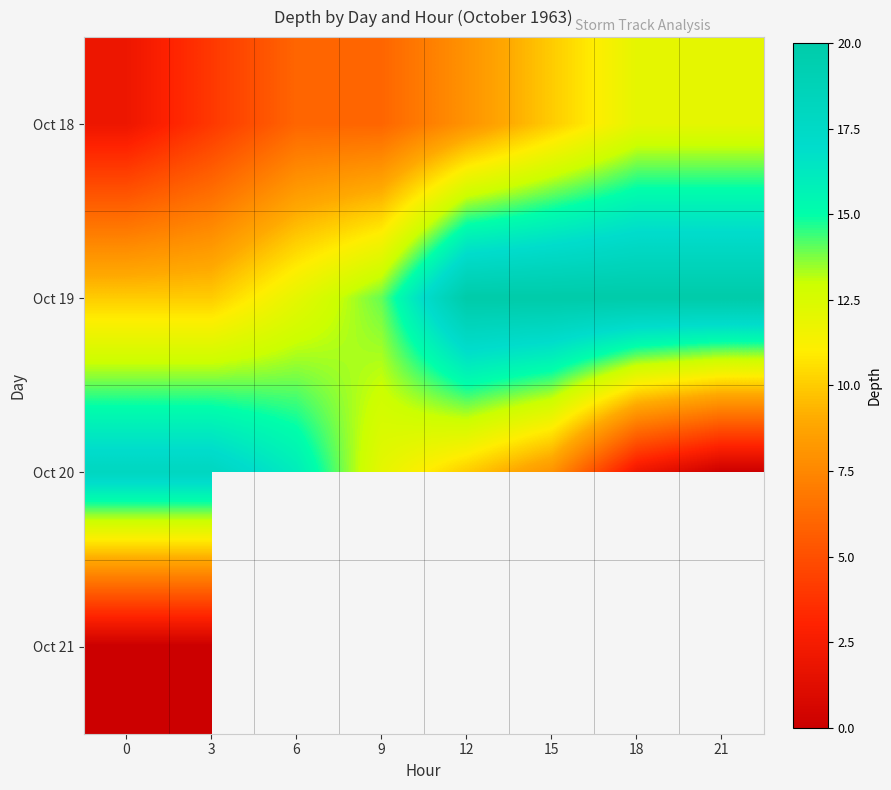

Count the Oct 18 values in the range 6 to 12.

6